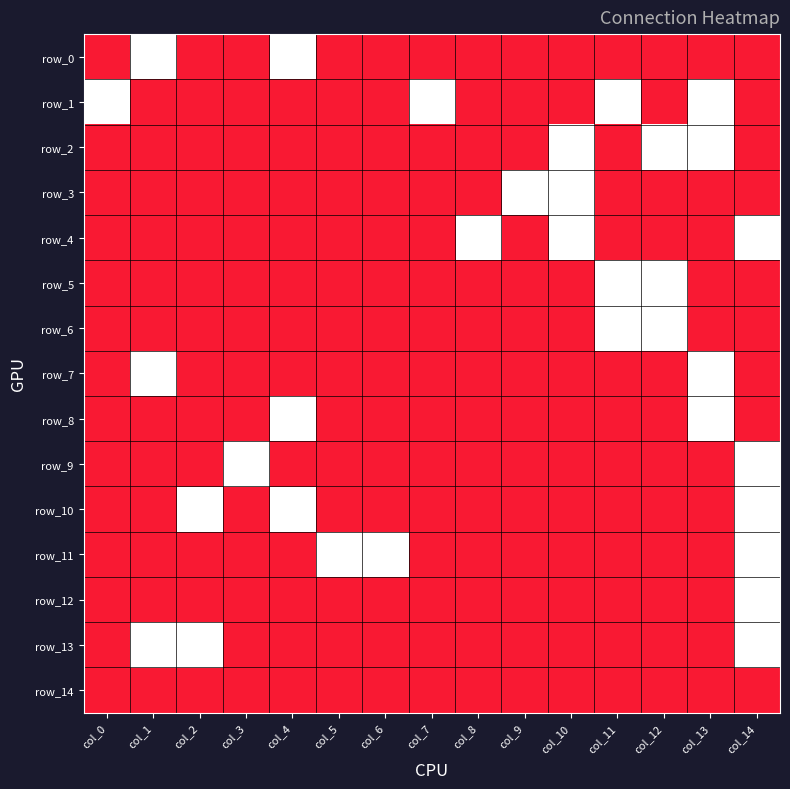

Reading left to right, list all the values displayed in this chart.

row_0: col_0=0	col_1=1	col_2=0	col_3=0	col_4=1	col_5=0	col_6=0	col_7=0	col_8=0	col_9=0	col_10=0	col_11=0	col_12=0	col_13=0	col_14=0
row_1: col_0=1	col_1=0	col_2=0	col_3=0	col_4=0	col_5=0	col_6=0	col_7=1	col_8=0	col_9=0	col_10=0	col_11=1	col_12=0	col_13=1	col_14=0
row_2: col_0=0	col_1=0	col_2=0	col_3=0	col_4=0	col_5=0	col_6=0	col_7=0	col_8=0	col_9=0	col_10=1	col_11=0	col_12=1	col_13=1	col_14=0
row_3: col_0=0	col_1=0	col_2=0	col_3=0	col_4=0	col_5=0	col_6=0	col_7=0	col_8=0	col_9=1	col_10=1	col_11=0	col_12=0	col_13=0	col_14=0
row_4: col_0=0	col_1=0	col_2=0	col_3=0	col_4=0	col_5=0	col_6=0	col_7=0	col_8=1	col_9=0	col_10=1	col_11=0	col_12=0	col_13=0	col_14=1
row_5: col_0=0	col_1=0	col_2=0	col_3=0	col_4=0	col_5=0	col_6=0	col_7=0	col_8=0	col_9=0	col_10=0	col_11=1	col_12=1	col_13=0	col_14=0
row_6: col_0=0	col_1=0	col_2=0	col_3=0	col_4=0	col_5=0	col_6=0	col_7=0	col_8=0	col_9=0	col_10=0	col_11=1	col_12=1	col_13=0	col_14=0
row_7: col_0=0	col_1=1	col_2=0	col_3=0	col_4=0	col_5=0	col_6=0	col_7=0	col_8=0	col_9=0	col_10=0	col_11=0	col_12=0	col_13=1	col_14=0
row_8: col_0=0	col_1=0	col_2=0	col_3=0	col_4=1	col_5=0	col_6=0	col_7=0	col_8=0	col_9=0	col_10=0	col_11=0	col_12=0	col_13=1	col_14=0
row_9: col_0=0	col_1=0	col_2=0	col_3=1	col_4=0	col_5=0	col_6=0	col_7=0	col_8=0	col_9=0	col_10=0	col_11=0	col_12=0	col_13=0	col_14=1
row_10: col_0=0	col_1=0	col_2=1	col_3=0	col_4=1	col_5=0	col_6=0	col_7=0	col_8=0	col_9=0	col_10=0	col_11=0	col_12=0	col_13=0	col_14=1
row_11: col_0=0	col_1=0	col_2=0	col_3=0	col_4=0	col_5=1	col_6=1	col_7=0	col_8=0	col_9=0	col_10=0	col_11=0	col_12=0	col_13=0	col_14=1
row_12: col_0=0	col_1=0	col_2=0	col_3=0	col_4=0	col_5=0	col_6=0	col_7=0	col_8=0	col_9=0	col_10=0	col_11=0	col_12=0	col_13=0	col_14=1
row_13: col_0=0	col_1=1	col_2=1	col_3=0	col_4=0	col_5=0	col_6=0	col_7=0	col_8=0	col_9=0	col_10=0	col_11=0	col_12=0	col_13=0	col_14=1
row_14: col_0=0	col_1=0	col_2=0	col_3=0	col_4=0	col_5=0	col_6=0	col_7=0	col_8=0	col_9=0	col_10=0	col_11=0	col_12=0	col_13=0	col_14=0